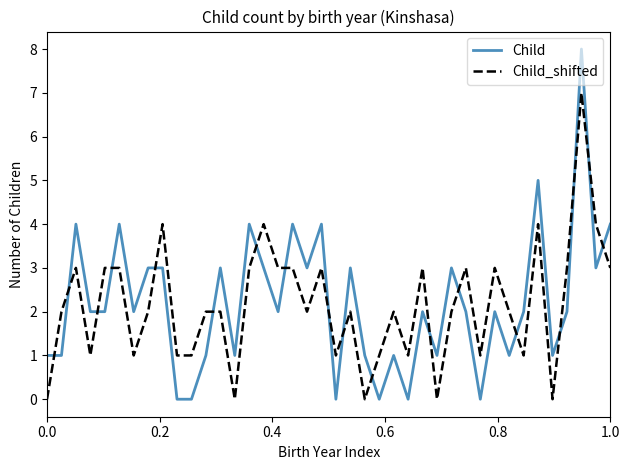

After their last crossing, which series has the higher values: Child or Child_shifted?

Child